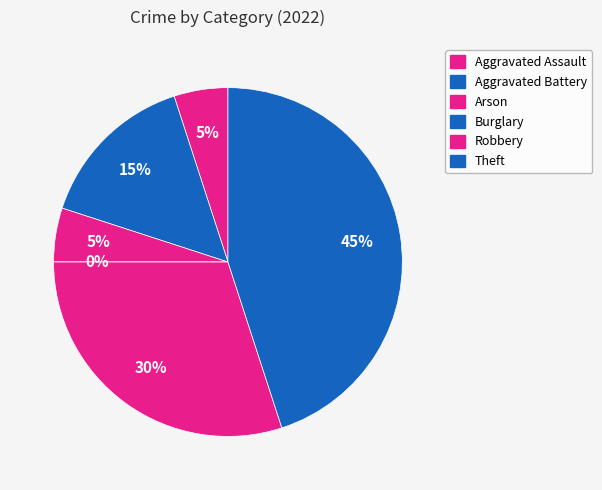

Rank the categories by value from lowest to highest.

Burglary, Aggravated Assault, Arson, Aggravated Battery, Robbery, Theft